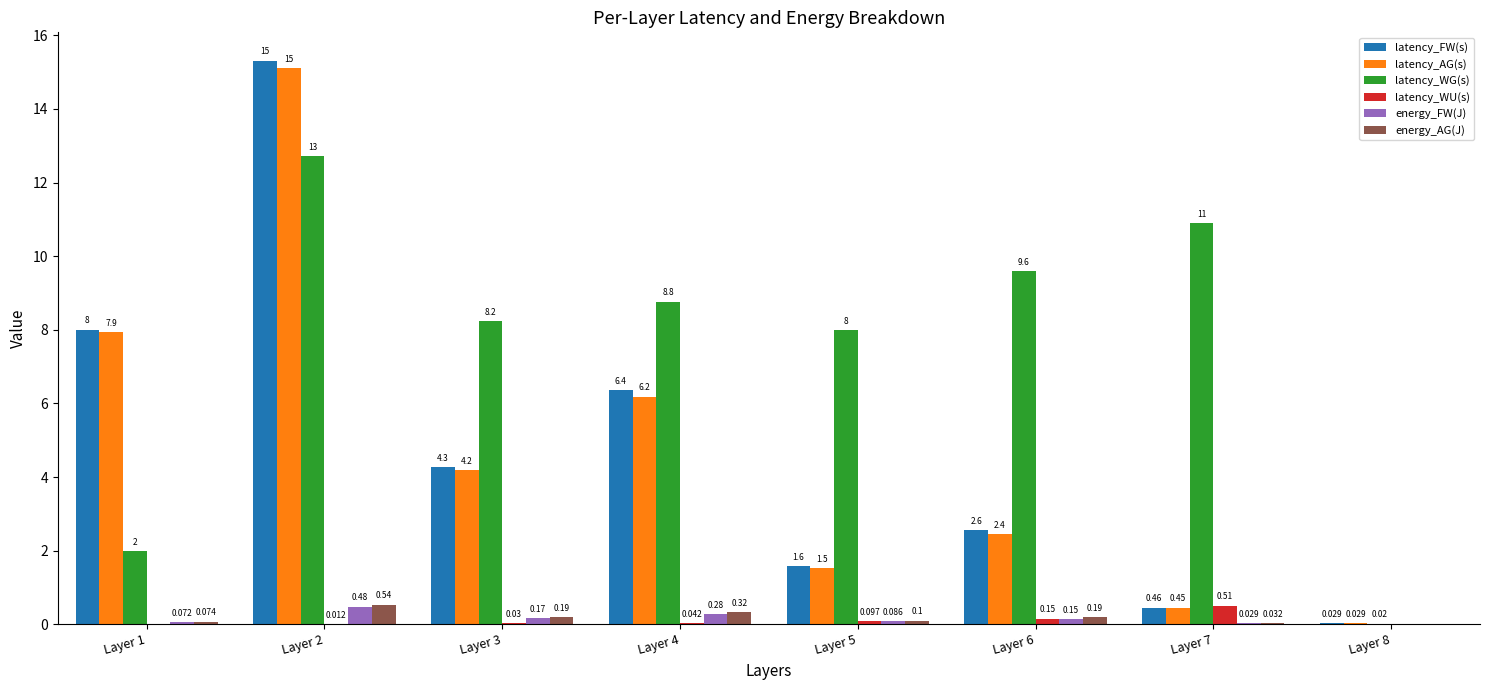

What is the approximate value of latency_AG(s) at Layer 4?

6.2